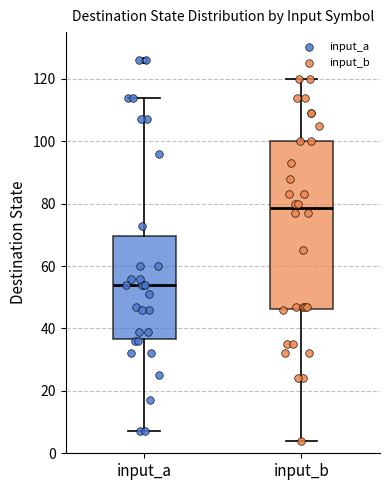

Reading left to right, transcribe this box plot: for each box, give where its median line is, the range the box spans, and where its two whiskers end, as read against the y-axis. The values are not printed on the chart, so give them approximately, as read against the axis.

input_a: median 54, box 36 to 70, whiskers 8 to 114
input_b: median 78, box 46 to 100, whiskers 4 to 120